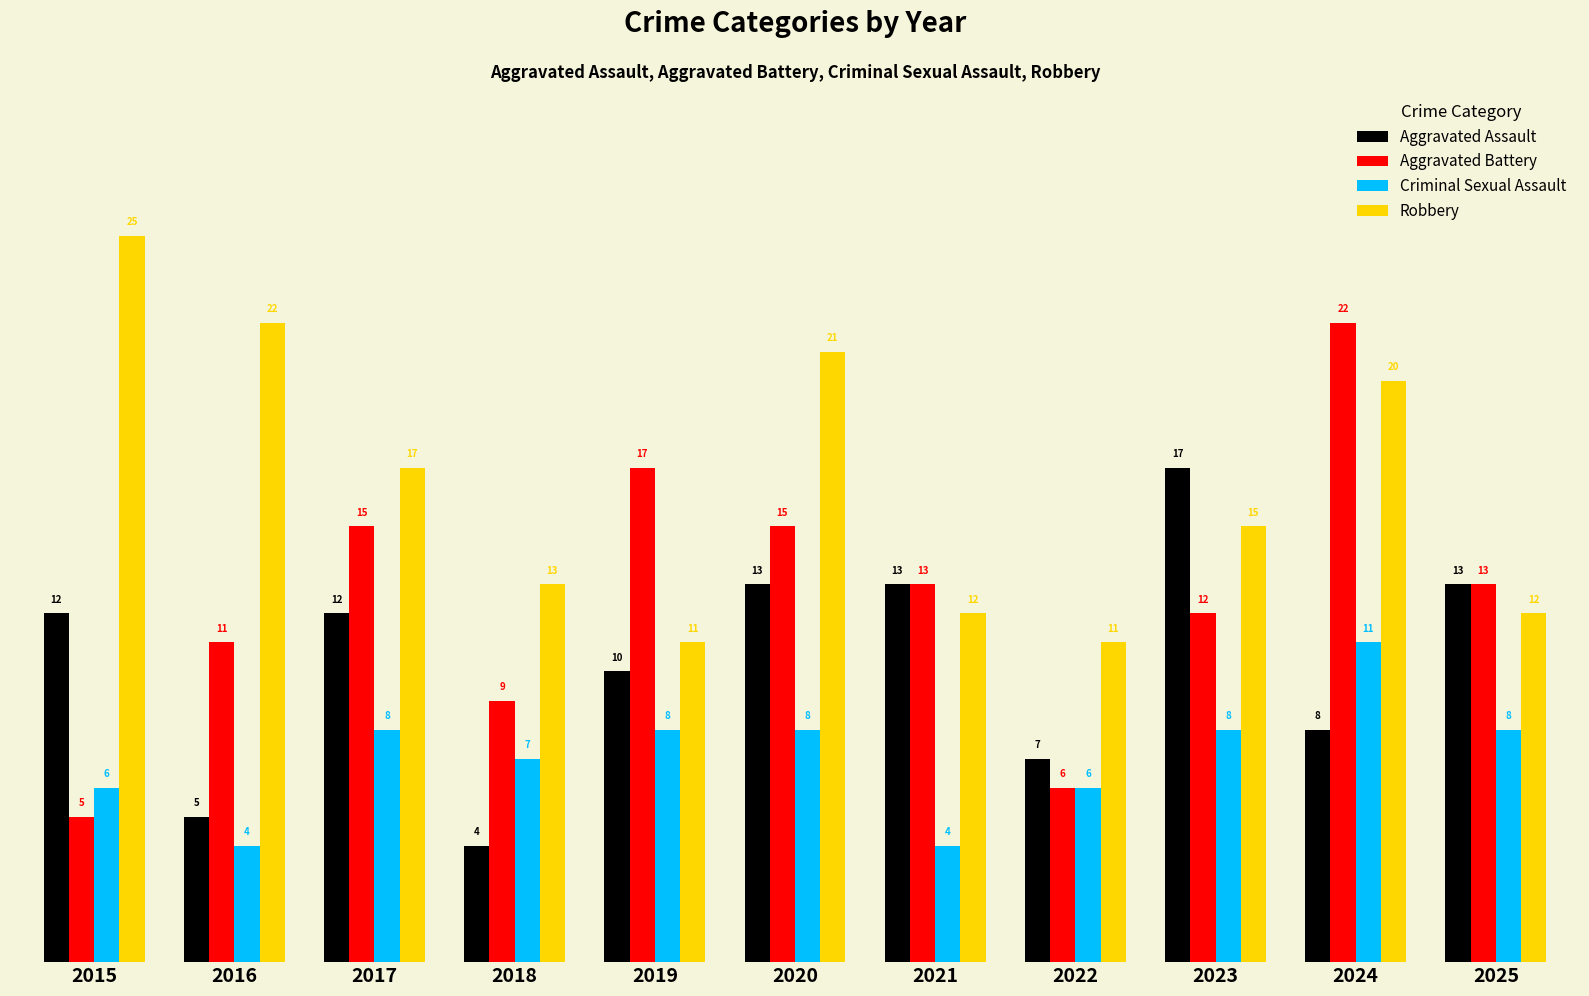

At which label is Criminal Sexual Assault closest to 7?

2018